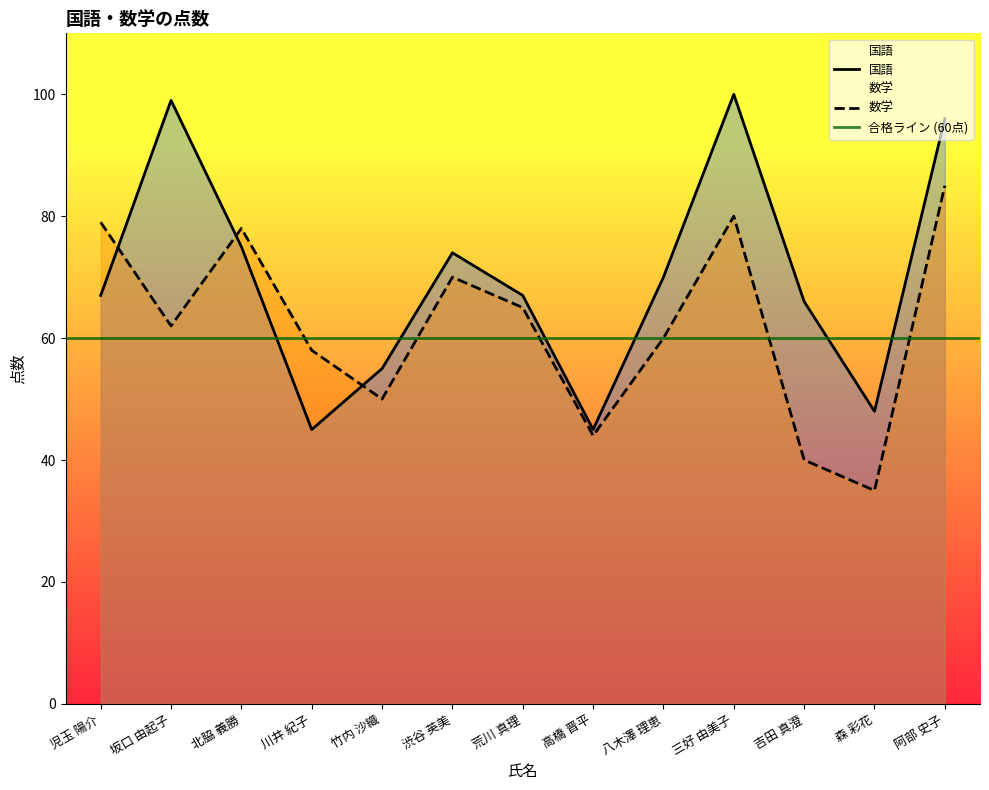

List the labels in order of 国語 value, largest first.

三好 由美子, 坂口 由起子, 阿部 史子, 北脇 義勝, 渋谷 英美, 八木澤 理恵, 児玉 陽介, 荒川 真理, 吉田 真澄, 竹内 沙織, 森 彩花, 川井 紀子, 高橋 晋平